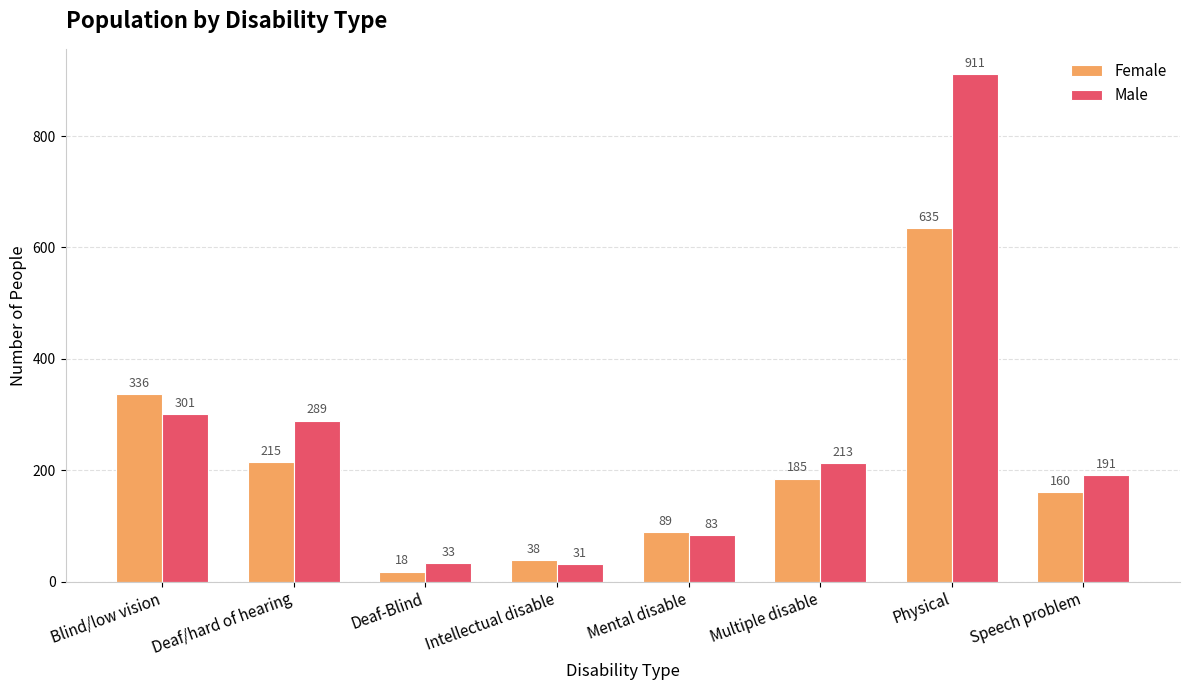

Which series has the largest range (max minus min)?

Male